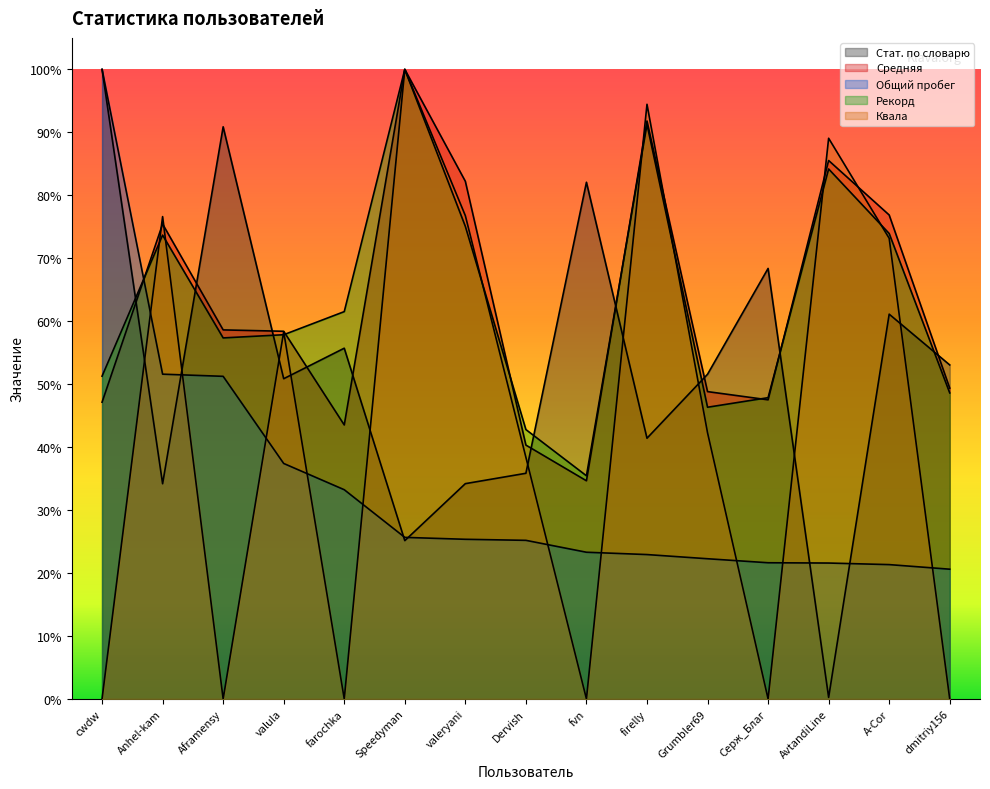

The value of Средняя at farochka is 0.6. True or false?

False